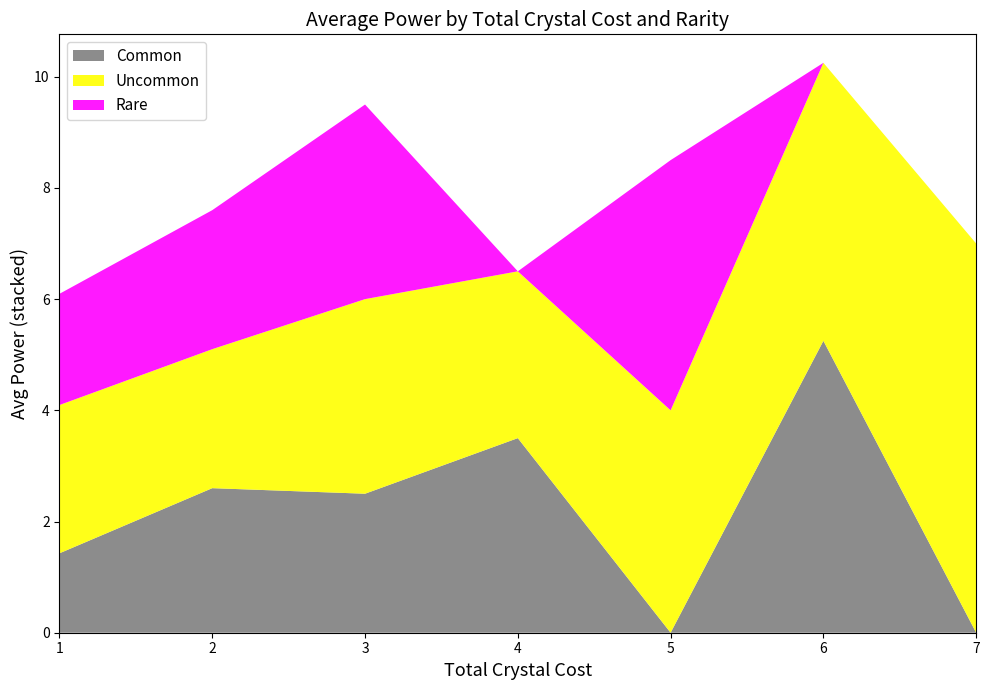

Read the Common value at 1.

1.4